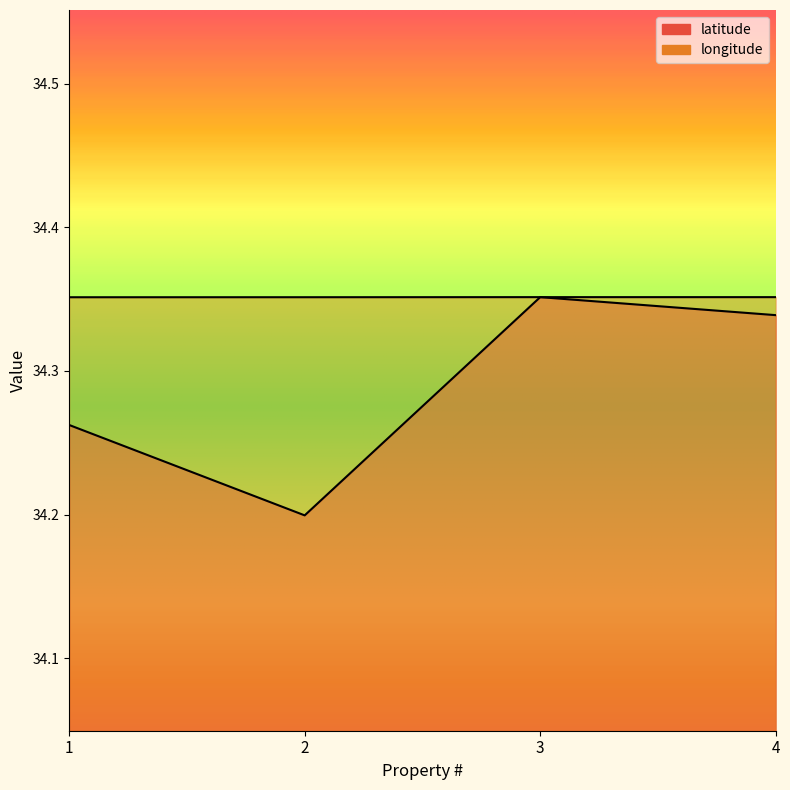

What is the minimum value for latitude?

34.2